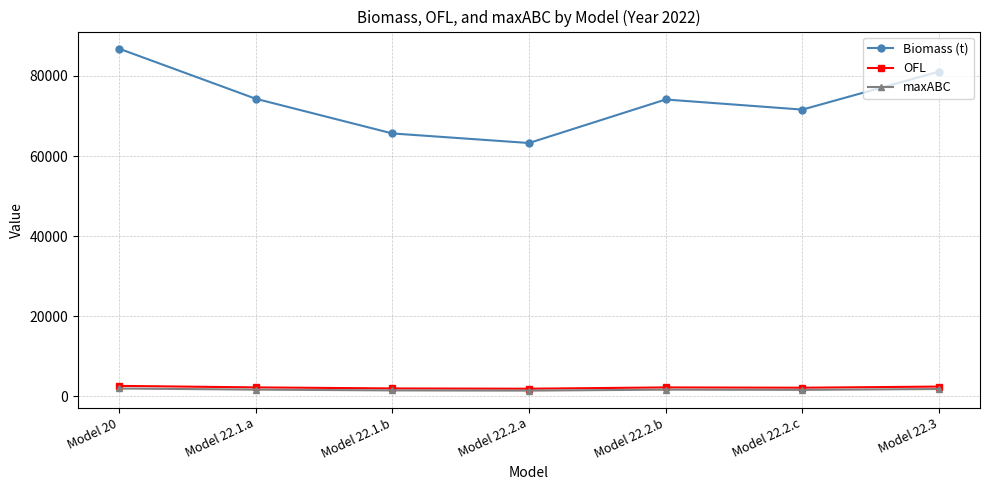

True or false: OFL and Biomass (t) cross at least once.

False